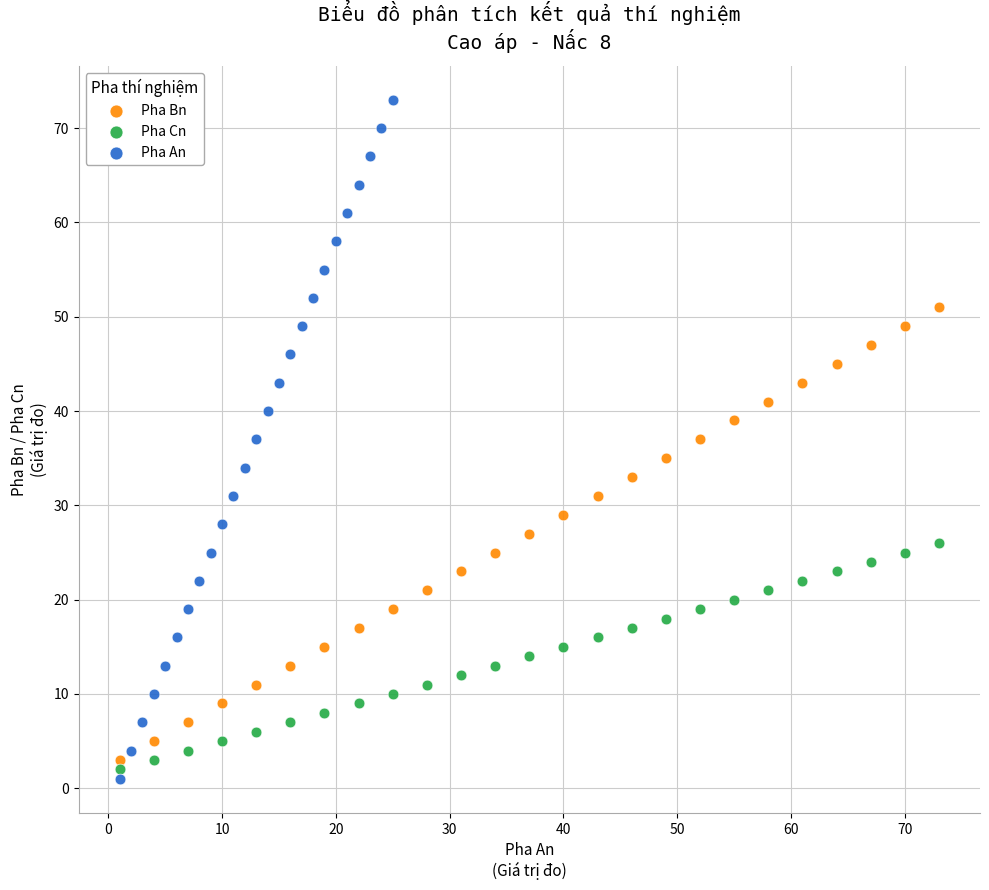

What are all the series names shown in the legend?

Pha Bn, Pha Cn, Pha An